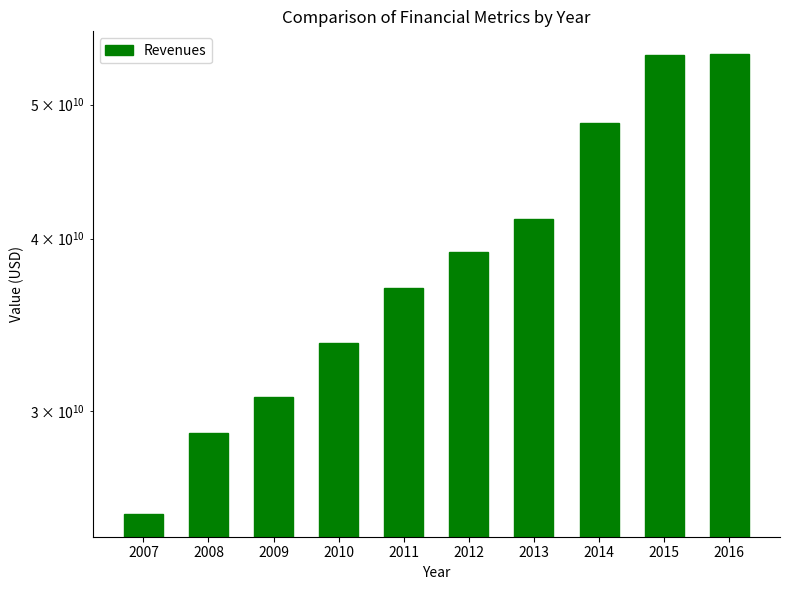

How many values exceed 39126000000?

4